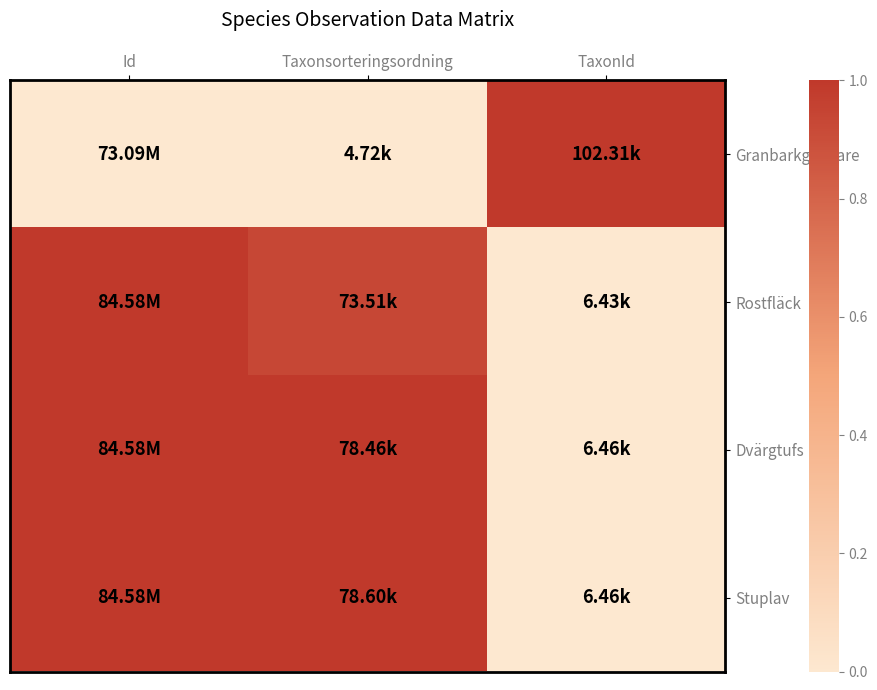

How many distinct data groups are displayed?

4